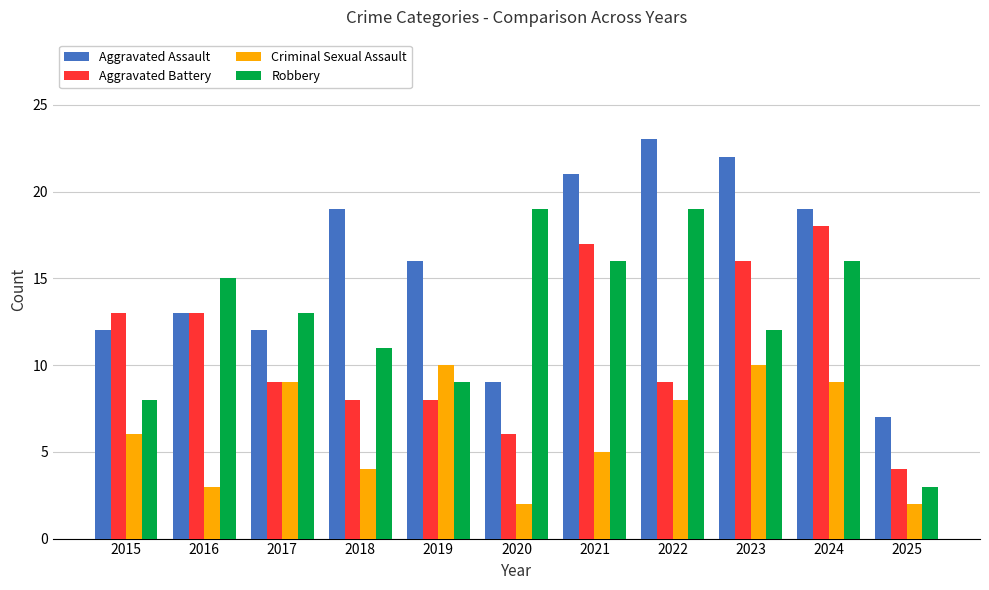

What is the total value across all series at 2025?

16